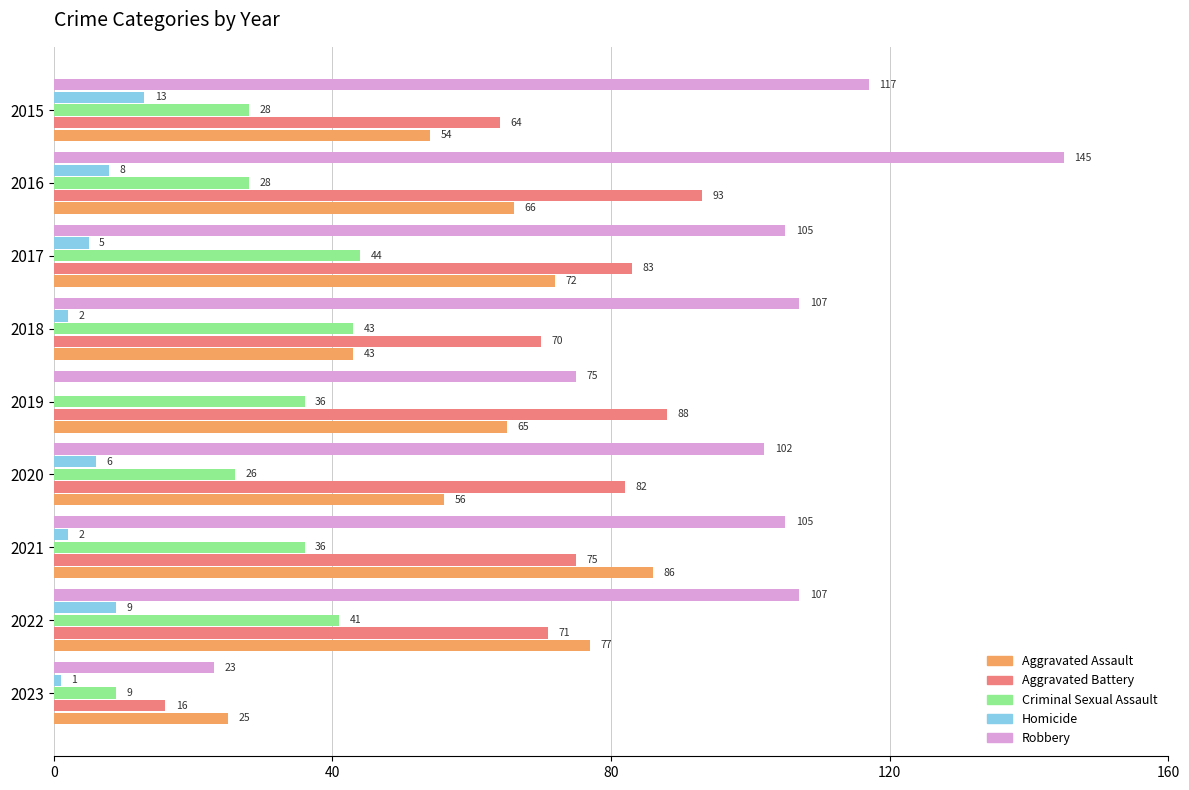

What is the greatest value displayed?

145